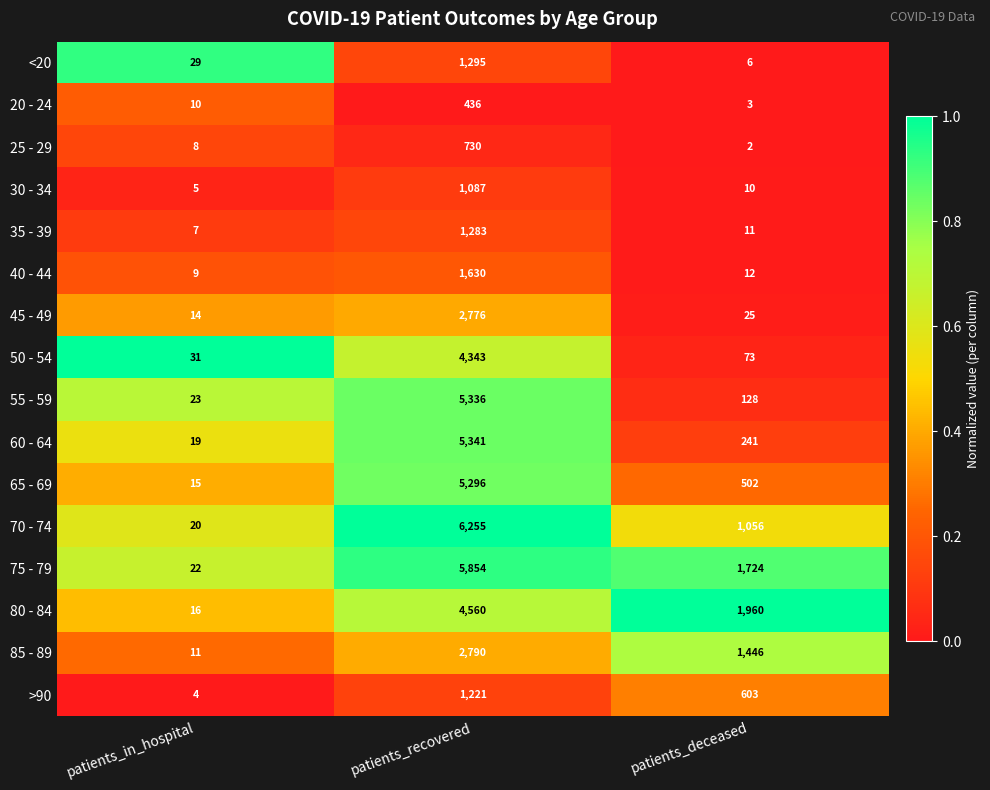

Which series has the largest range (max minus min)?

70 - 74